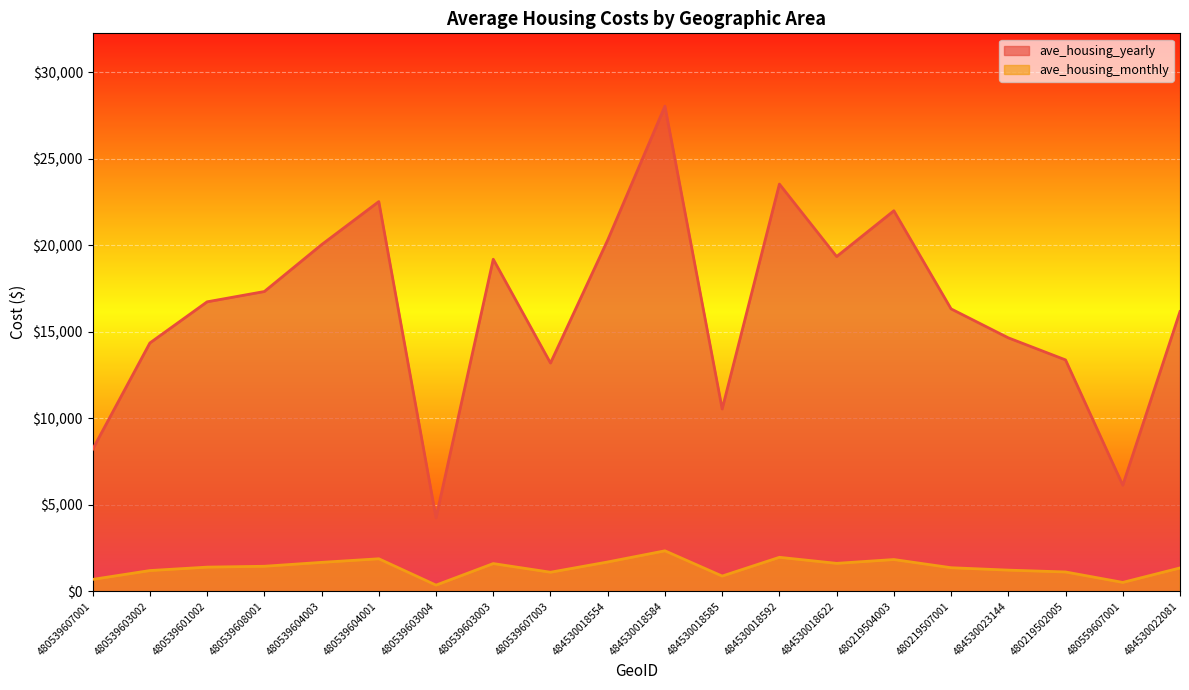

What are all the series names shown in the legend?

ave_housing_yearly, ave_housing_monthly